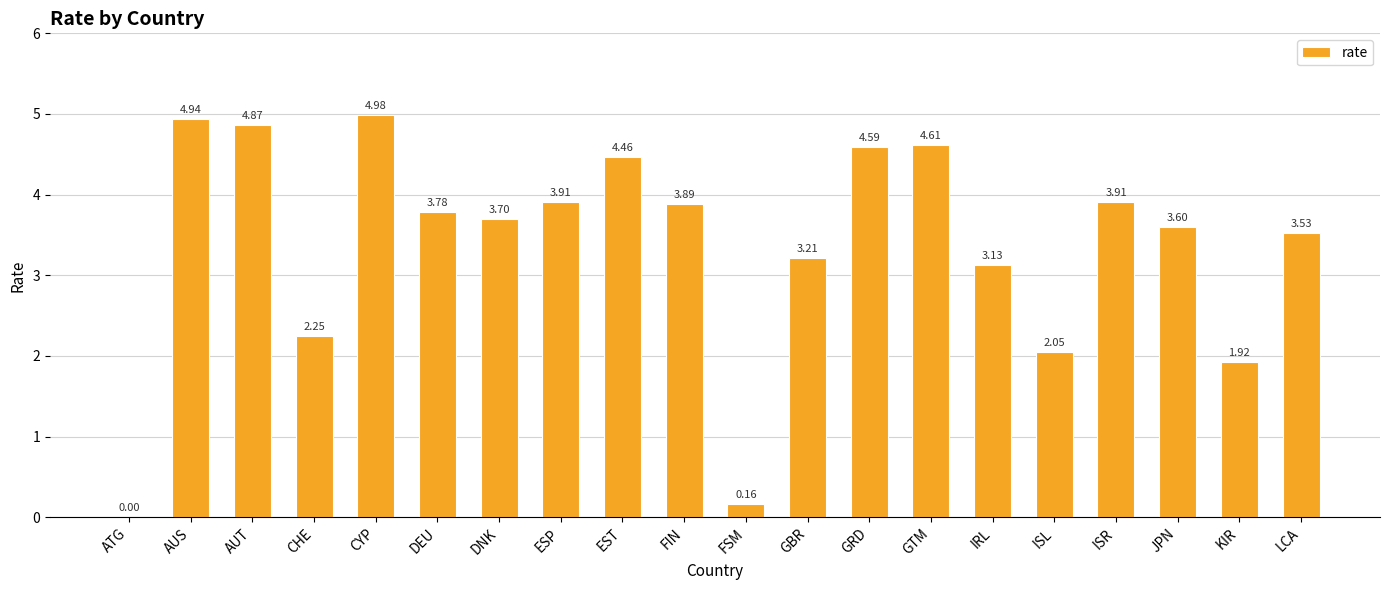

Where does the data first go above 3?

AUS